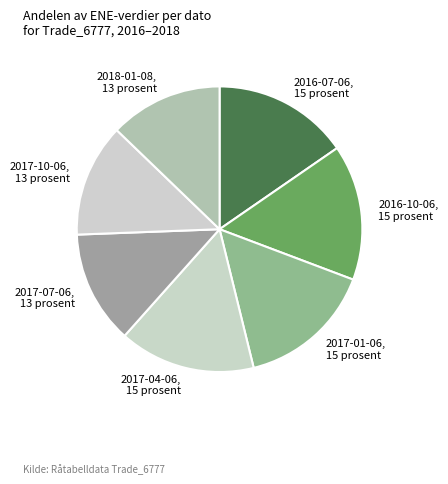

True or false: 2016-07-06 accounts for 15% of the total.

True